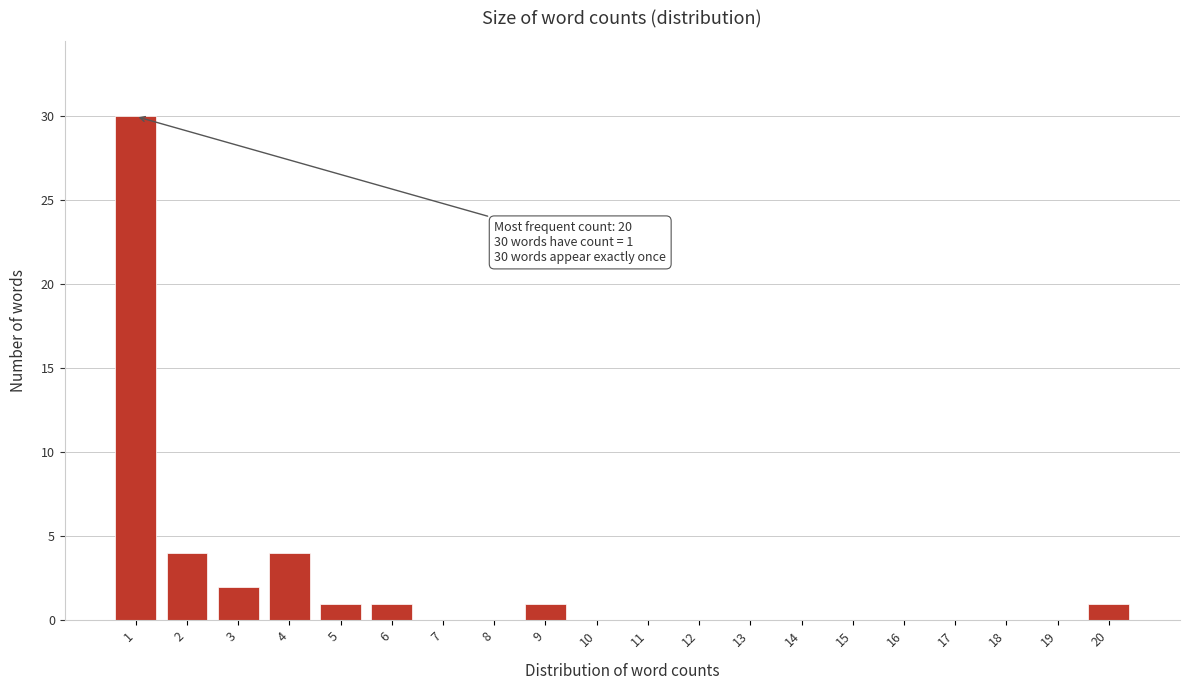

Over which range of the x-axis is the bar tallest?

0.5 to 1.5